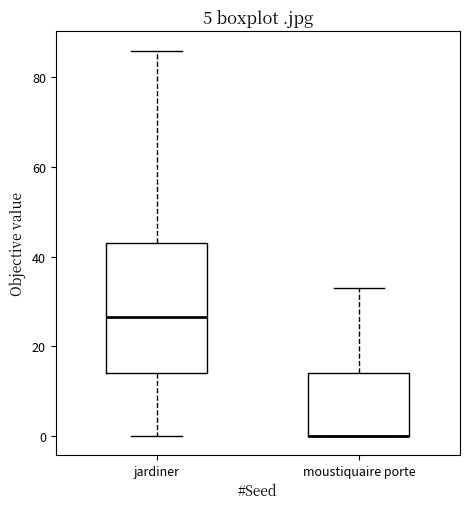

Comparing the boxes themselves (not the whiskers), which one is the tallest?

jardiner